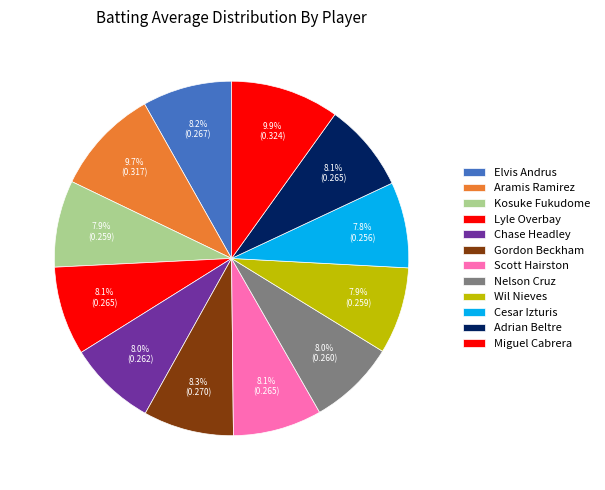

Does Chase Headley represent more than half of the total?

No